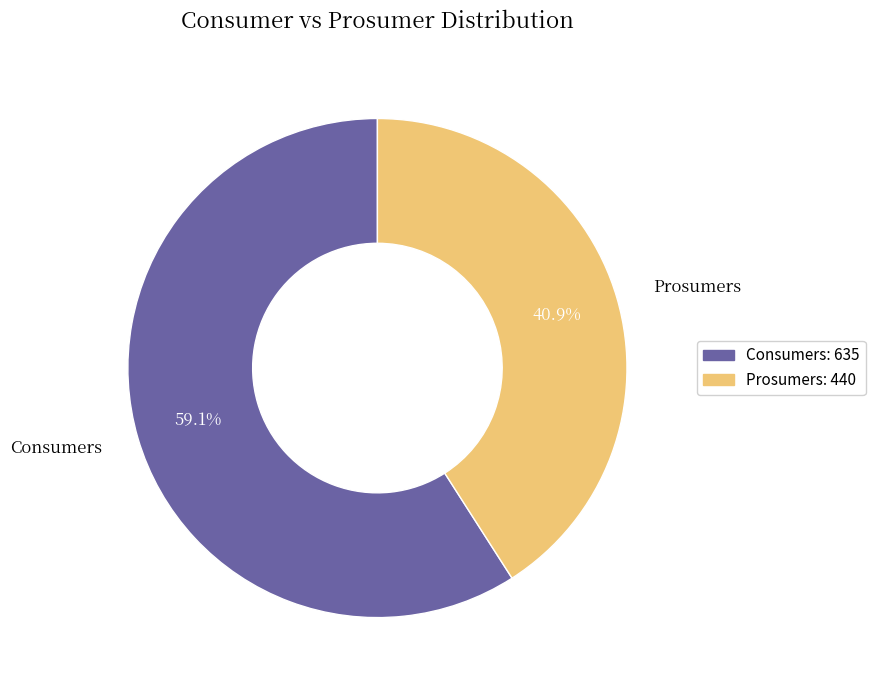

Which has a higher value, Prosumers or Consumers?

Consumers